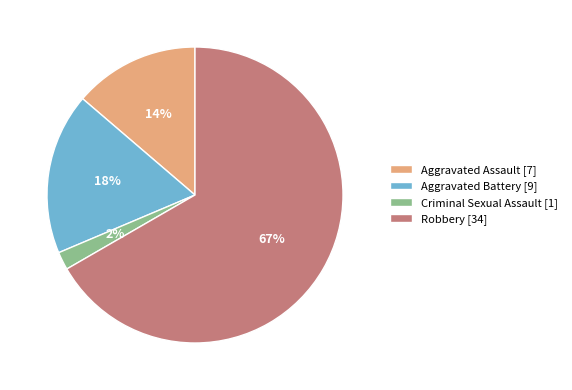

To the nearest percent, what is the difference between the Aggravated Battery and Robbery slice percentages?

49%